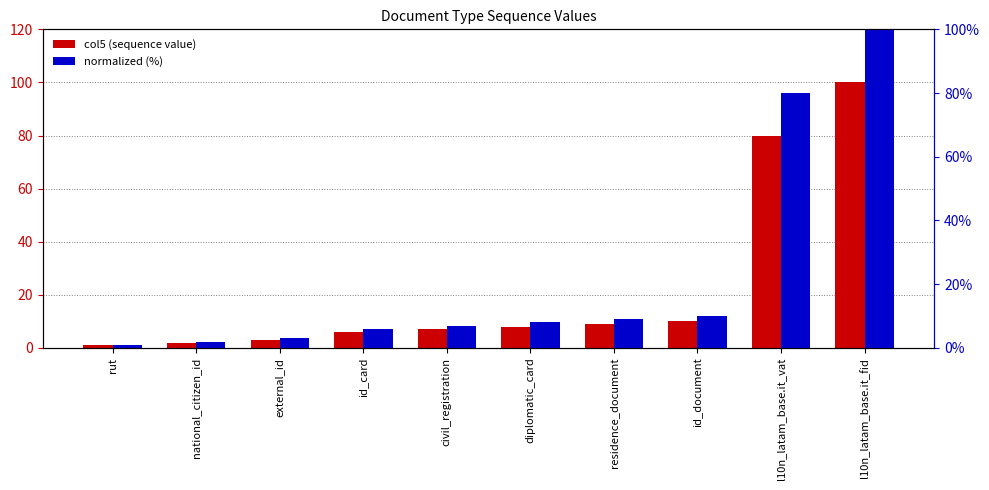

What is the total value across all series at external_id?

6.0